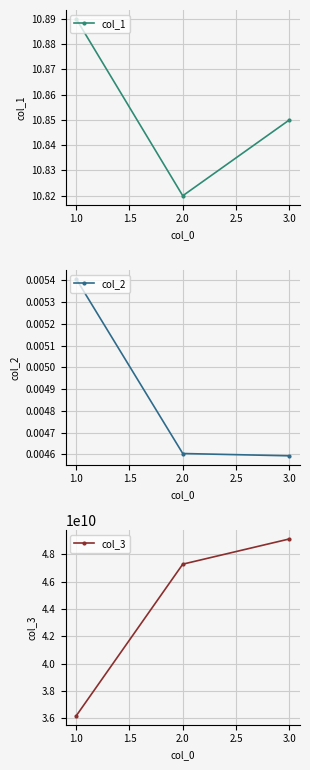

How many col_1 values are between 10 and 11?

3